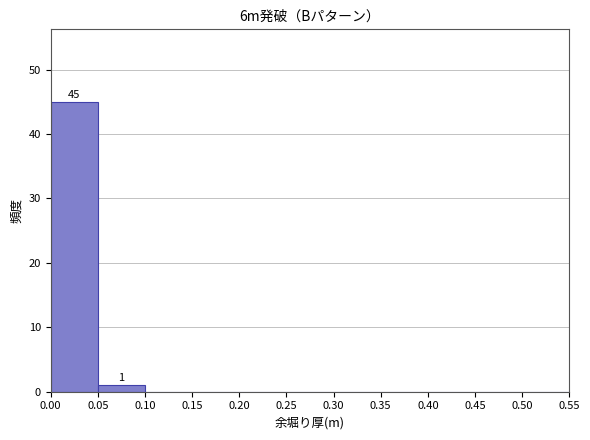

Which range on the x-axis has the tallest bar?

0.00 to 0.05